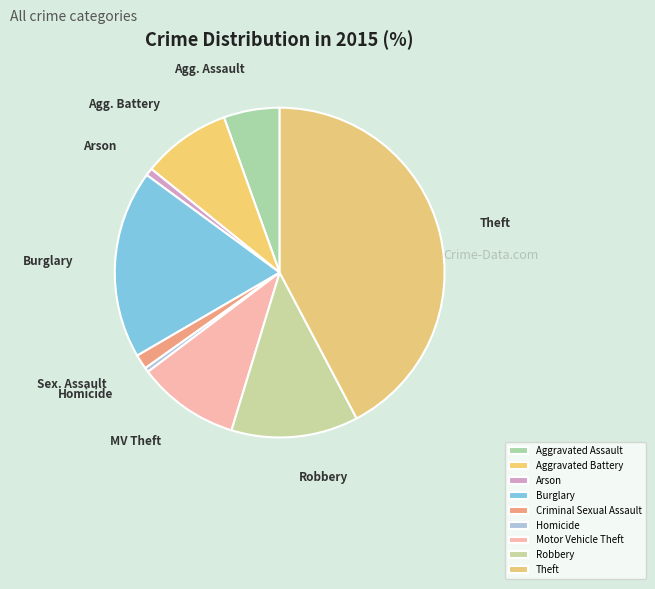

Is it true that Motor Vehicle Theft is 10% of the pie?

True